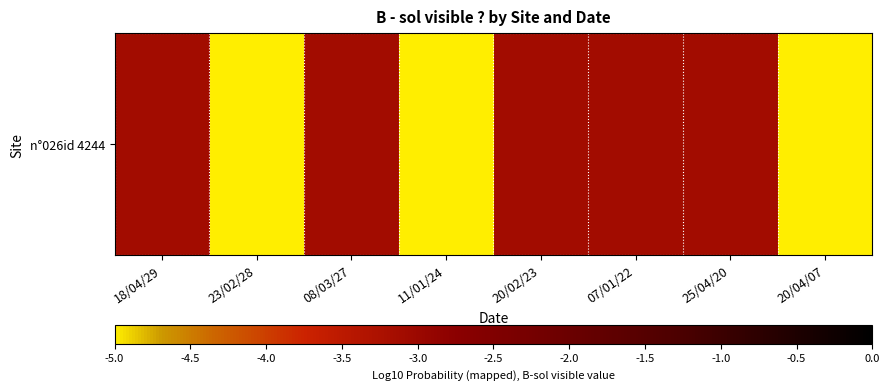

What is the change in value from 23/02/28 to 20/02/23?

+1.9